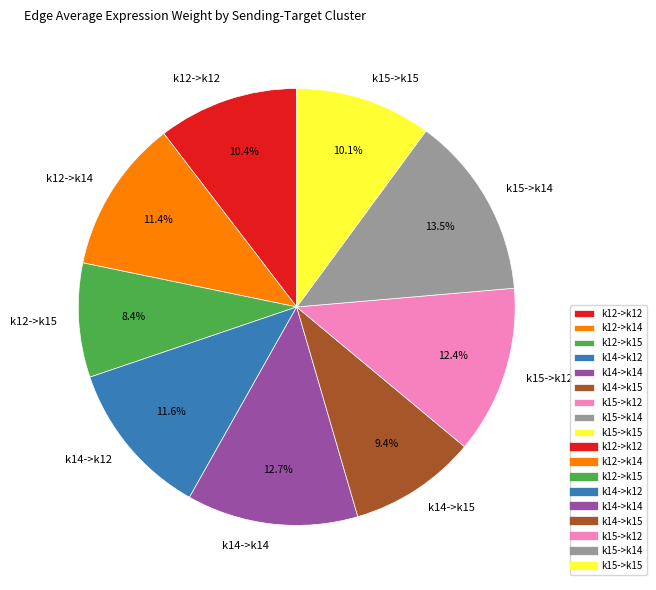

Does k12->k12 represent more than half of the total?

No